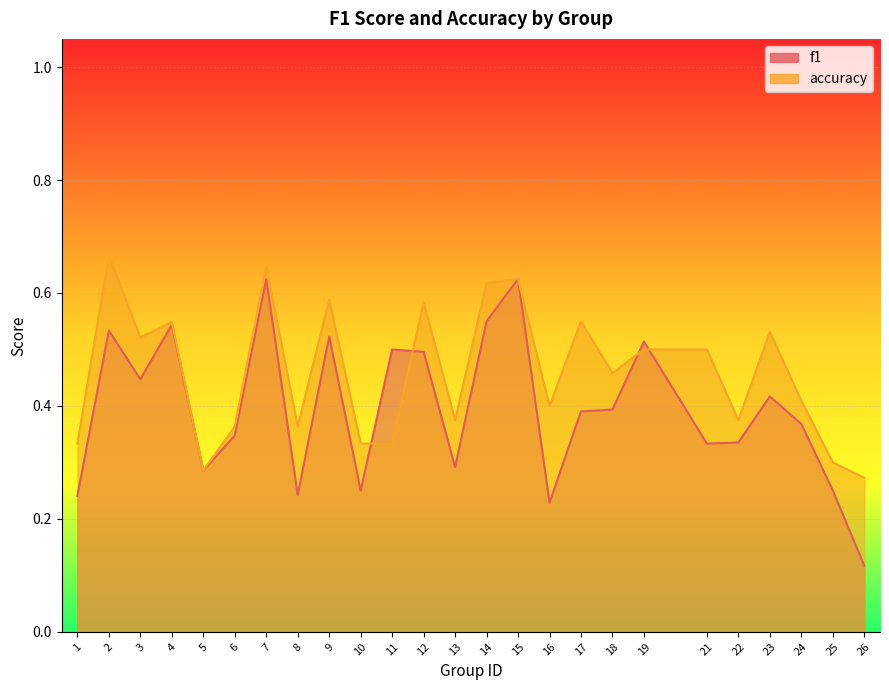

What are all the series names shown in the legend?

f1, accuracy